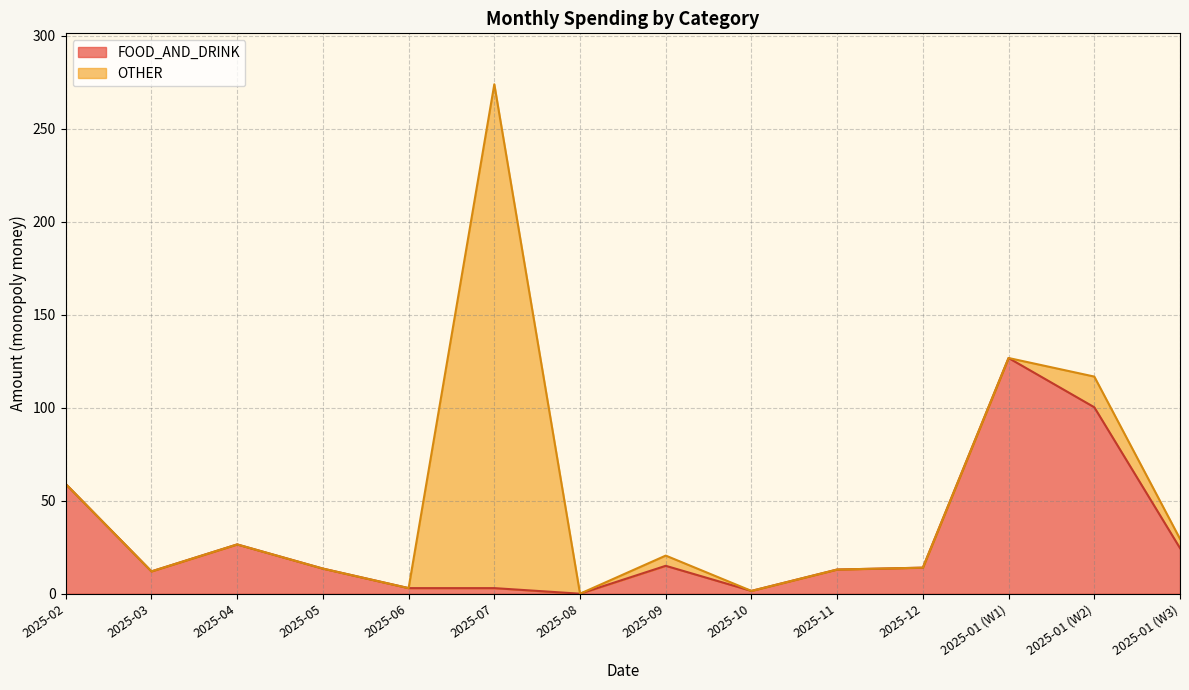

What is the maximum value shown in the chart?

274.0